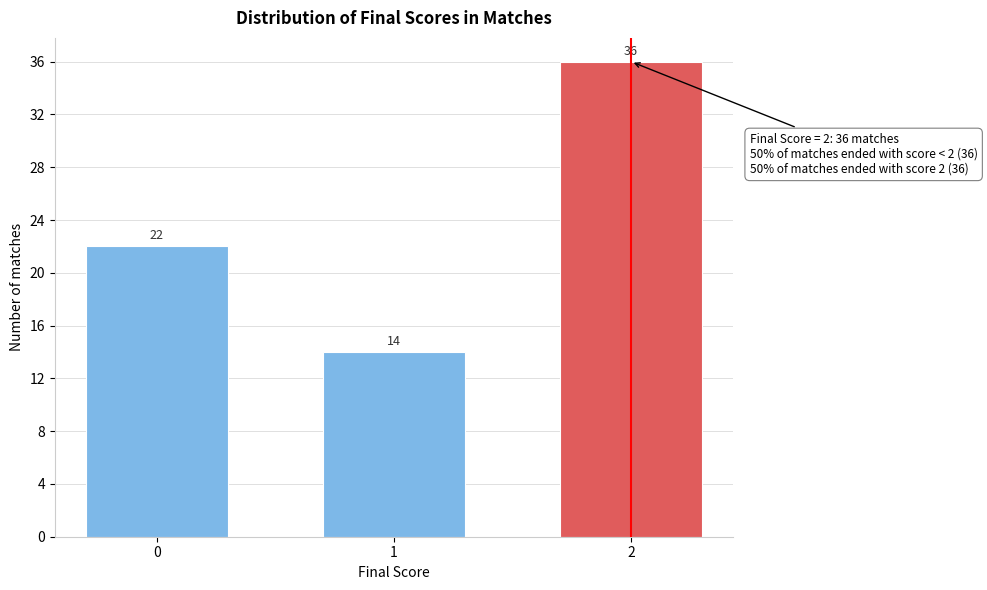

Reading left to right, what are all the values shown in this chart?

0=22	1=14	2=36